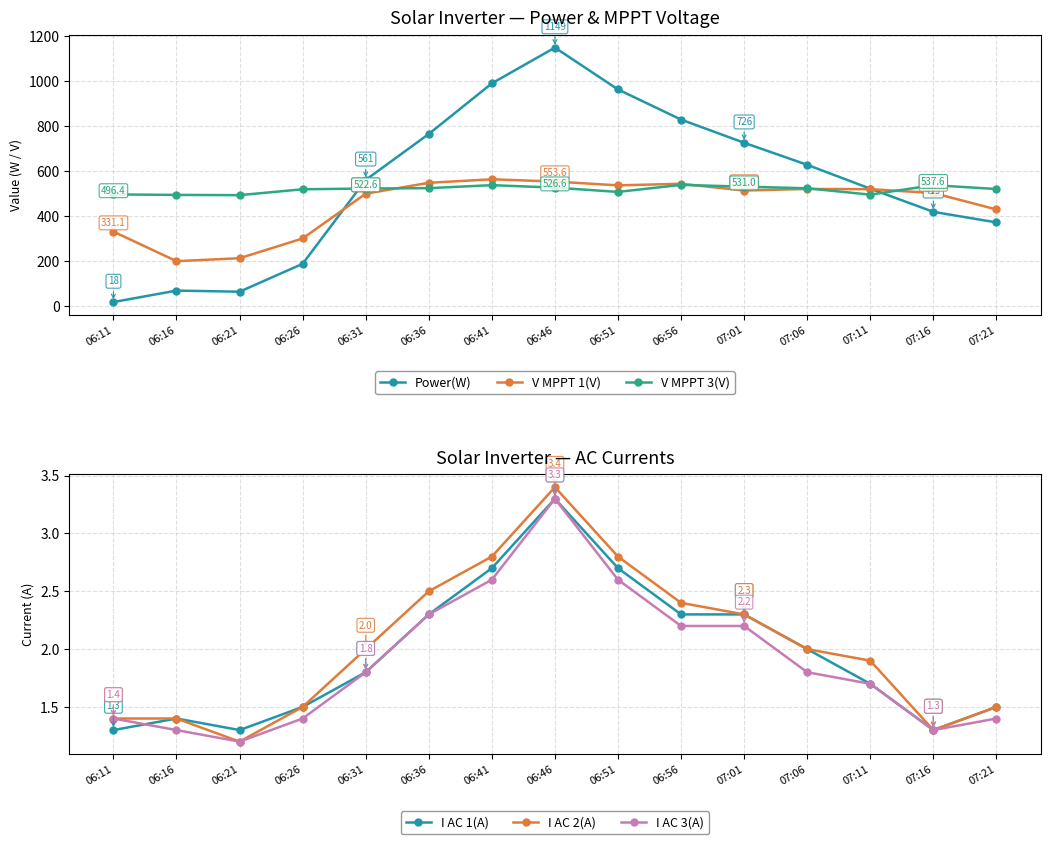

Which series has the largest range (max minus min)?

Power(W)